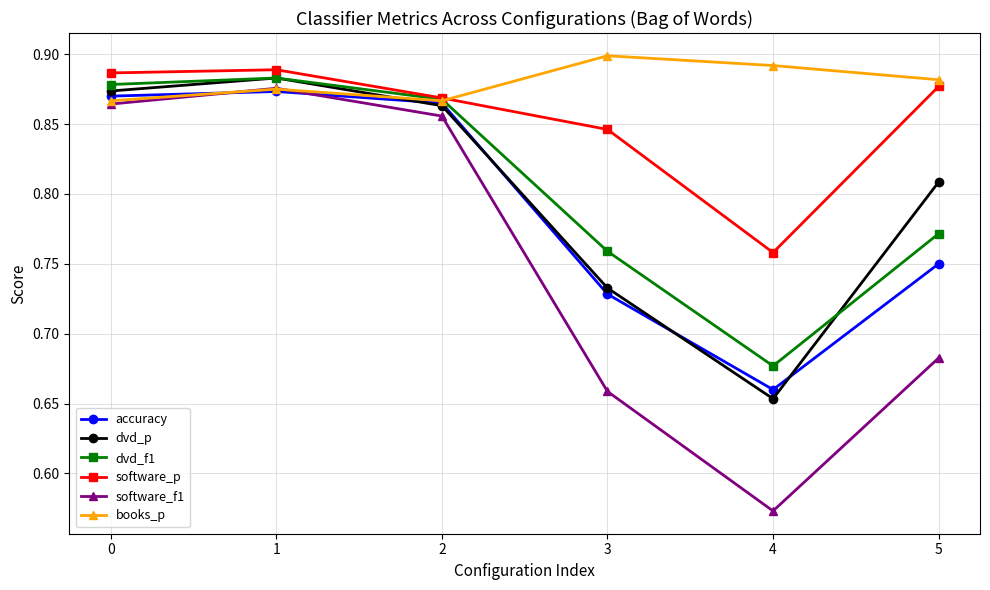

Count the software_f1 values in the range 0 to 1.

6